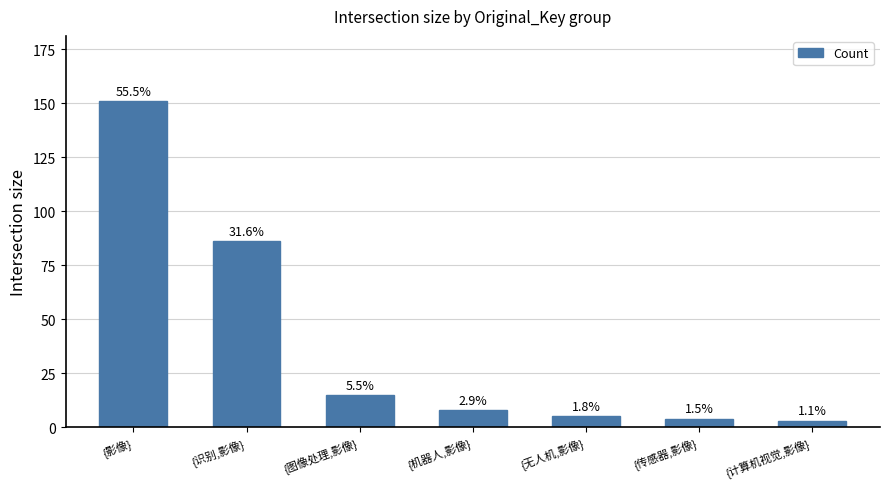

The value at {机器人,影像} is 8. True or false?

True